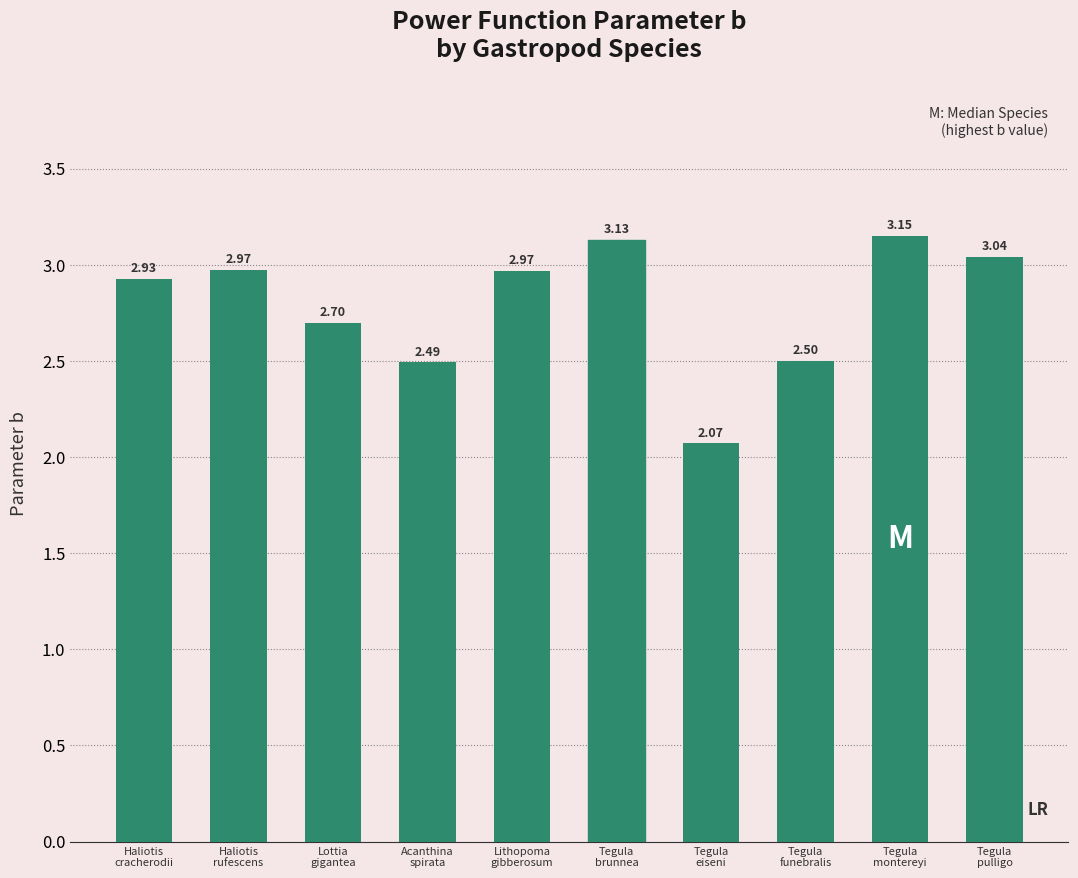

What is the sum of all values?

28.0